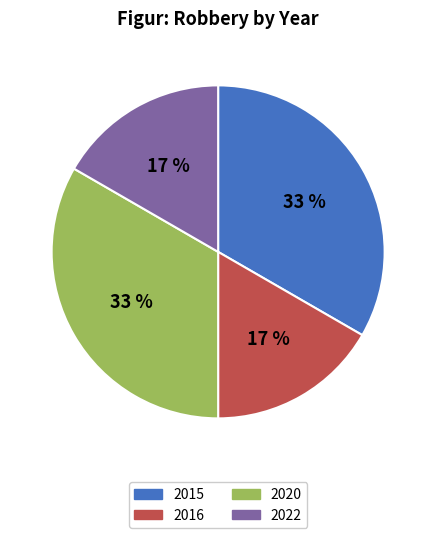

To the nearest percent, what portion does 2020 represent?

33%